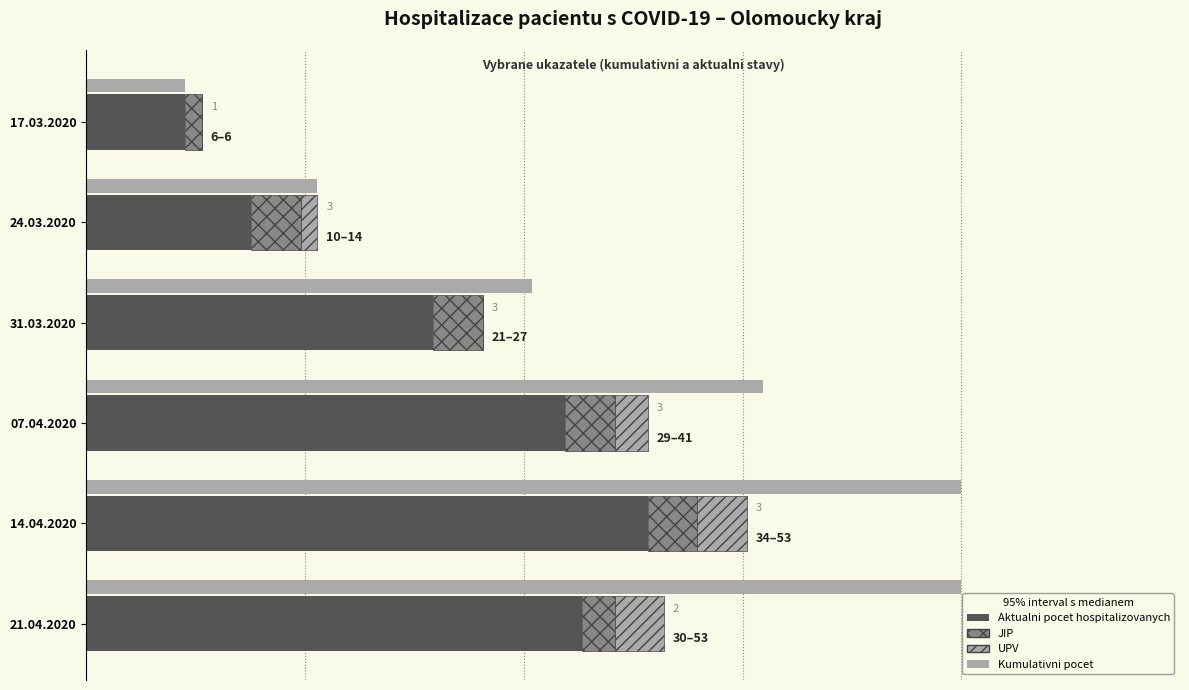

What is the value of the Aktualni pocet hospitalizovanych bar at the 3rd from the left?

21